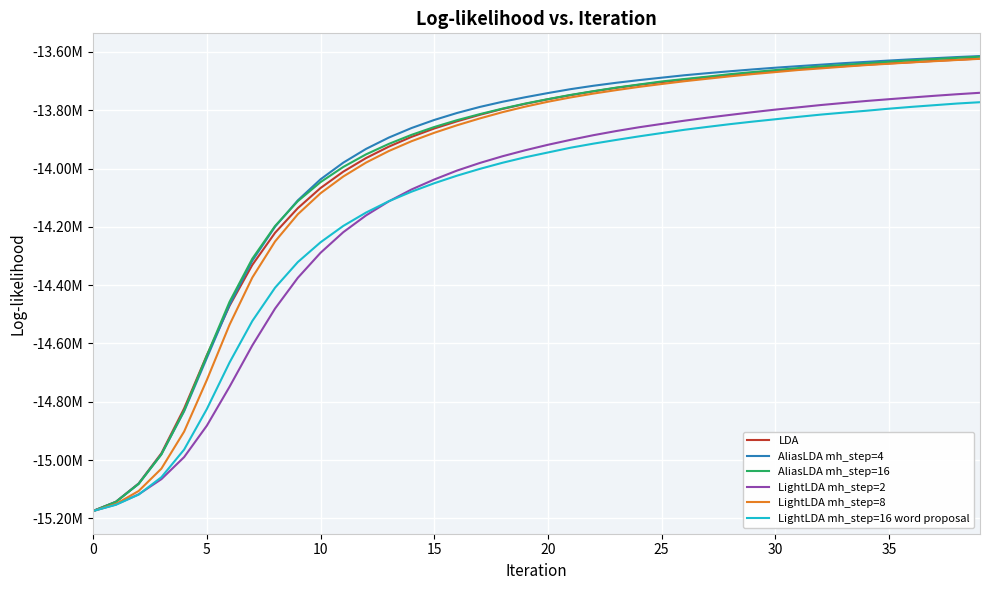

Which series has the largest total across all categories?

AliasLDA mh_step=4